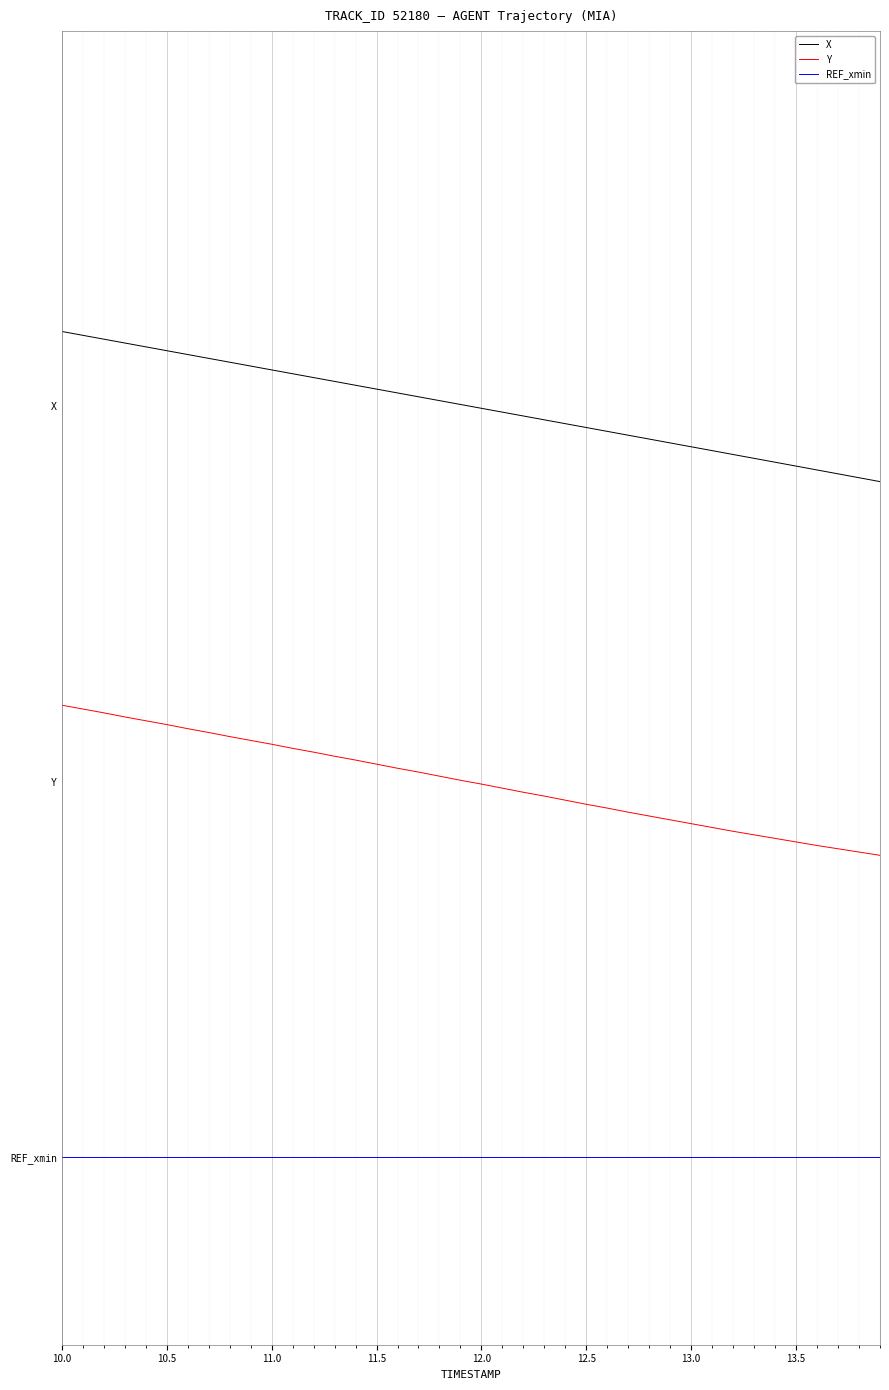

What are all the series names shown in the legend?

X, Y, REF_xmin